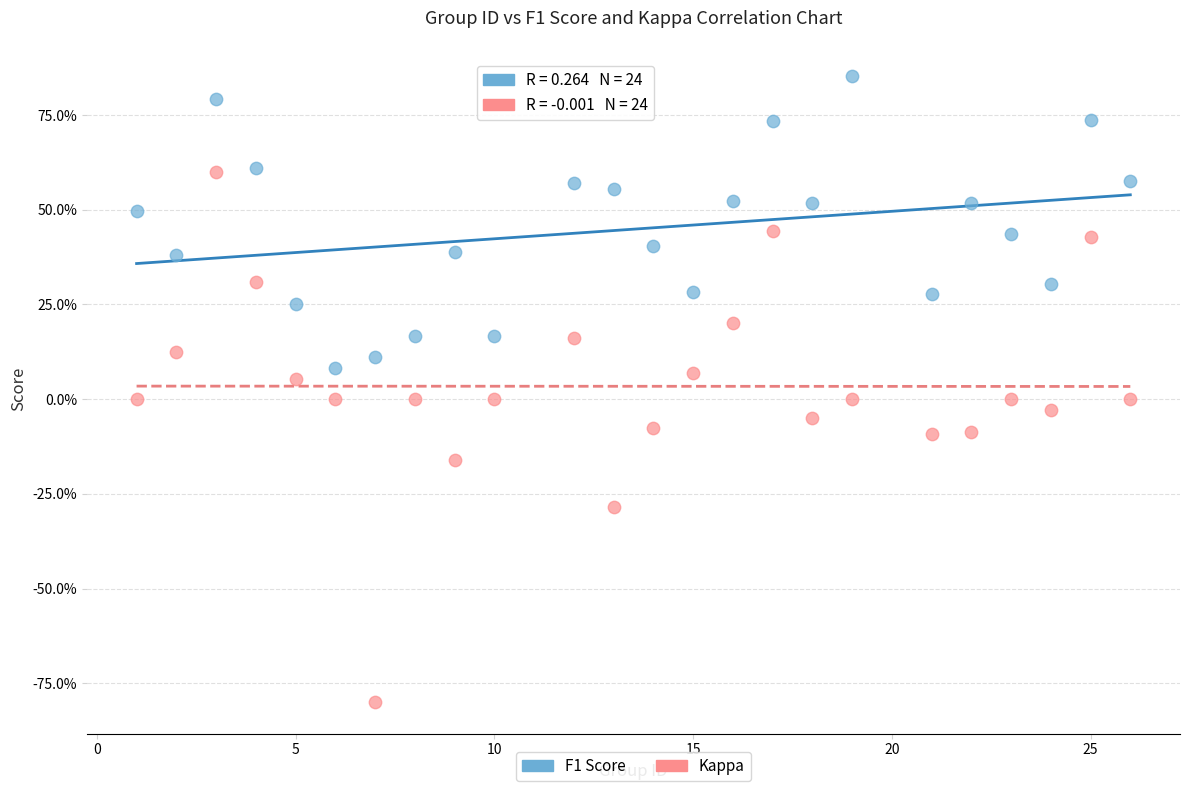

Which series has the widest spread of Y values?

Kappa